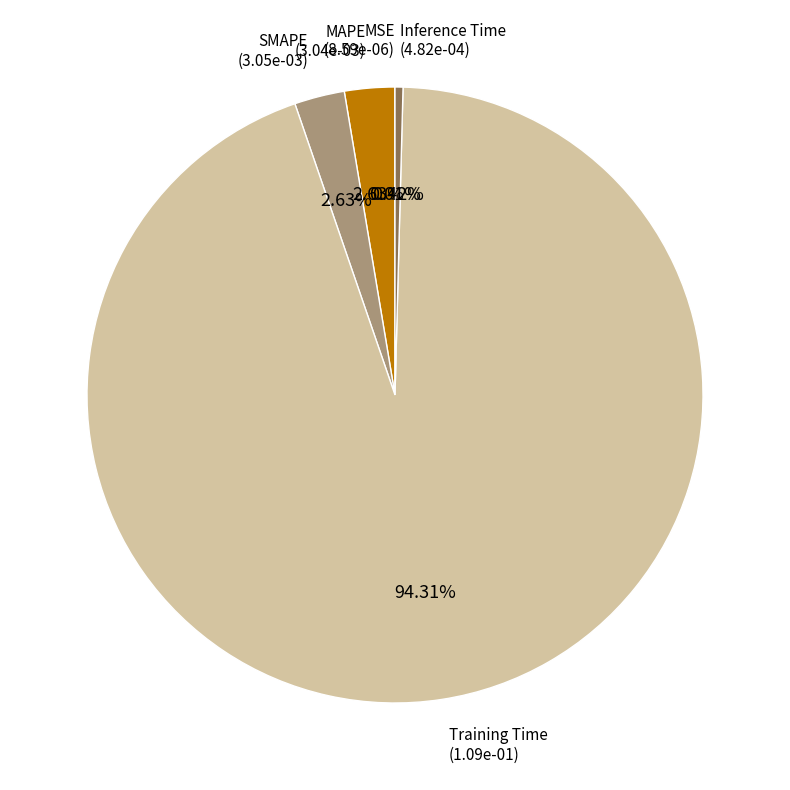

Is there any slice that represents more than half of the pie?

Yes